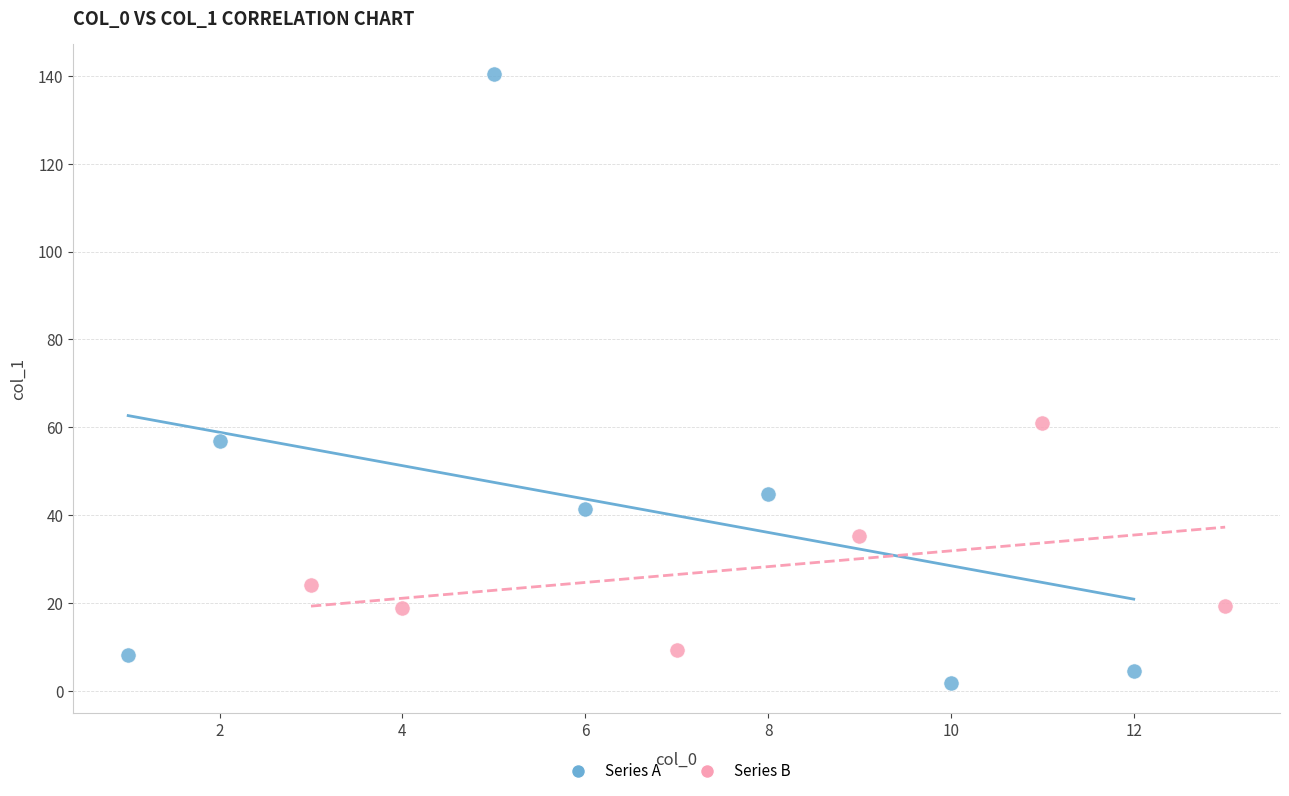

Which series reaches the minimum Y coordinate?

Series A